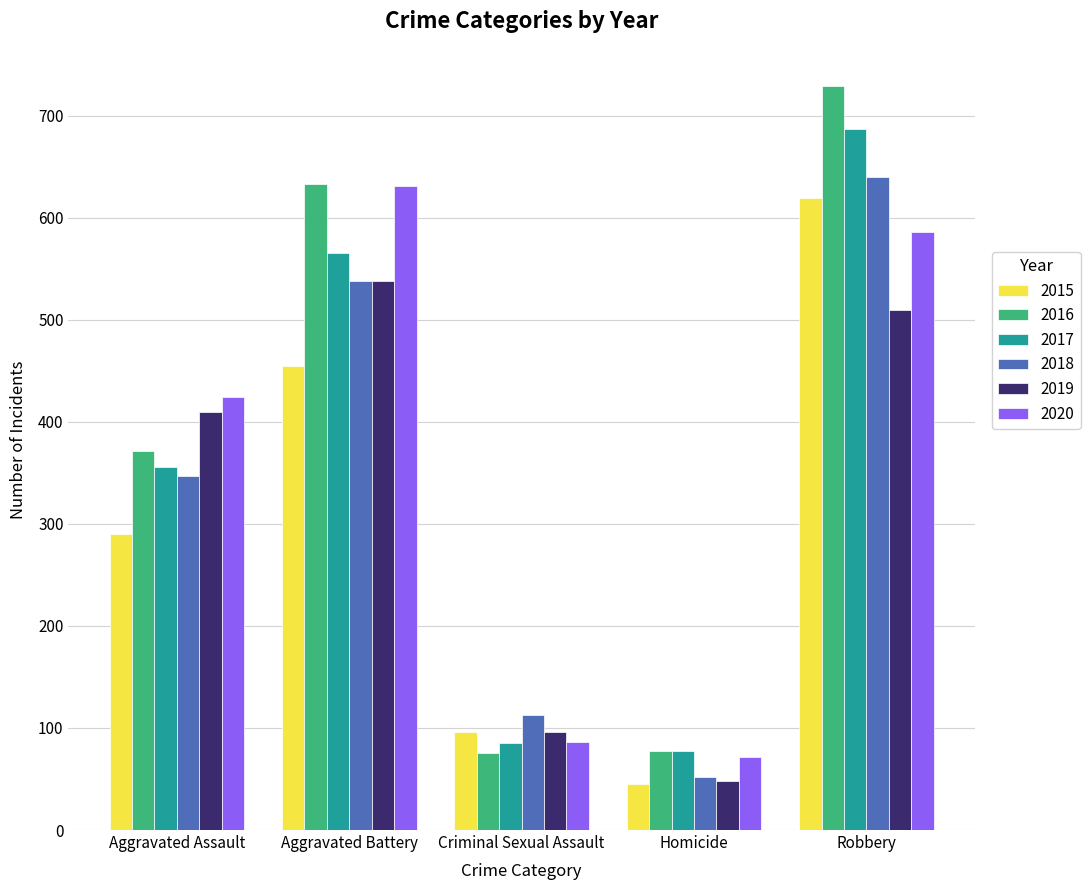

What is the maximum value for 2018?

640